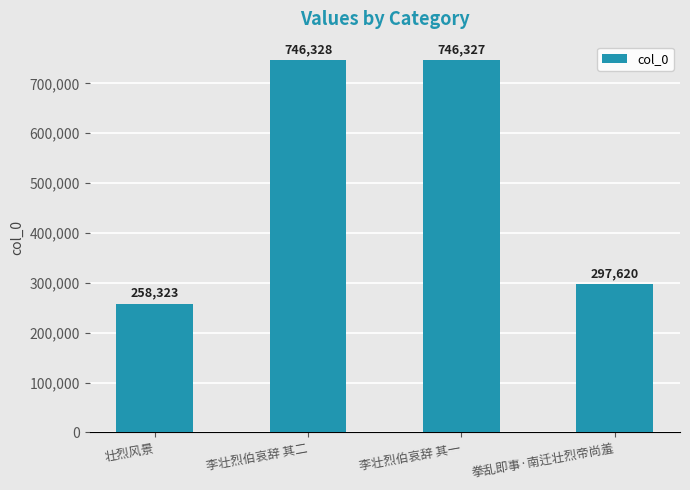

What is the label of the 4th bar from the right?

壮烈风景